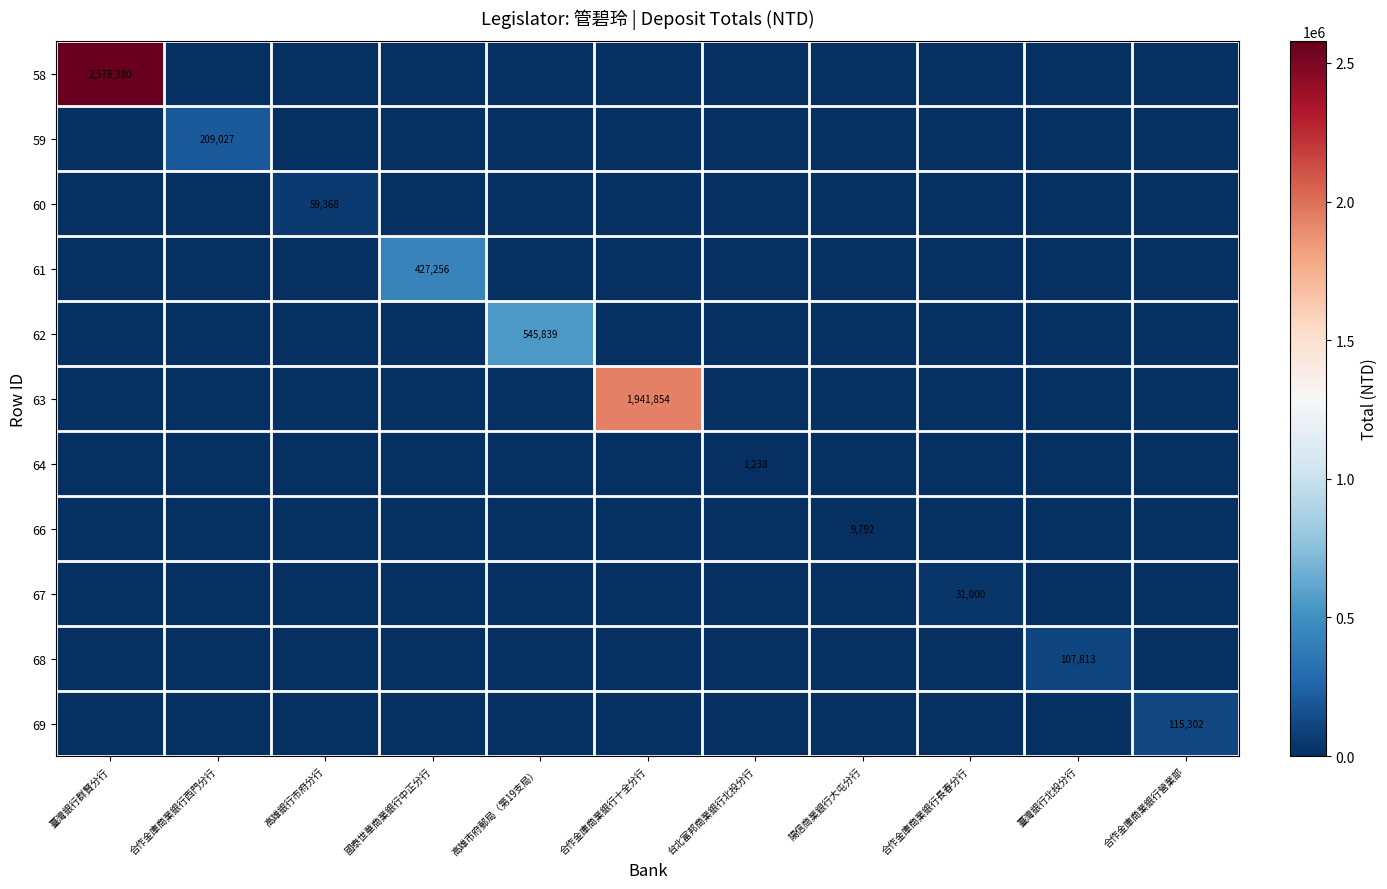

The 62 series shows 545839 at 高雄市府郵局（第19支局）. True or false?

True